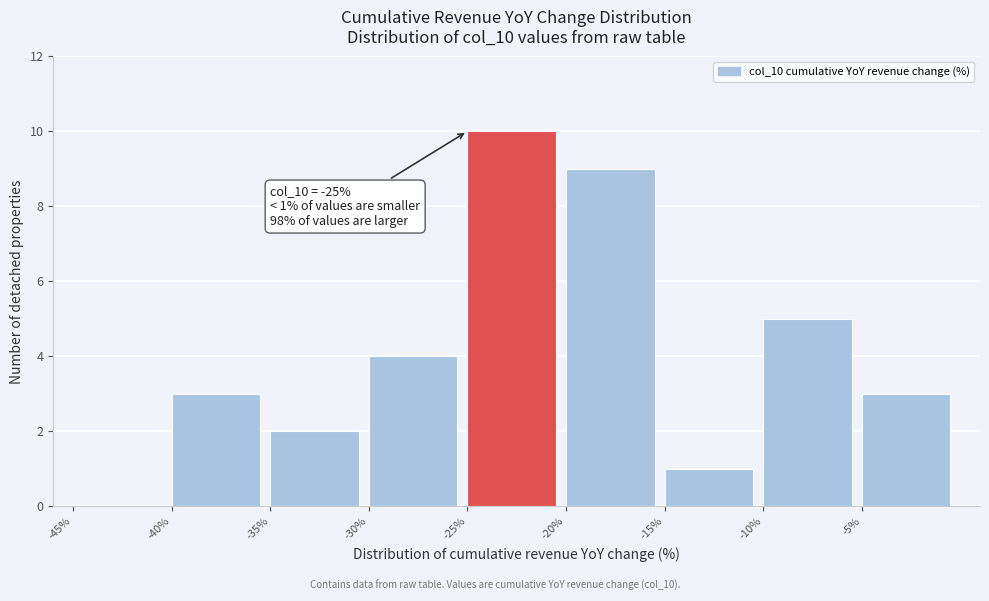

Which range on the x-axis has the tallest bar?

-25 to -20